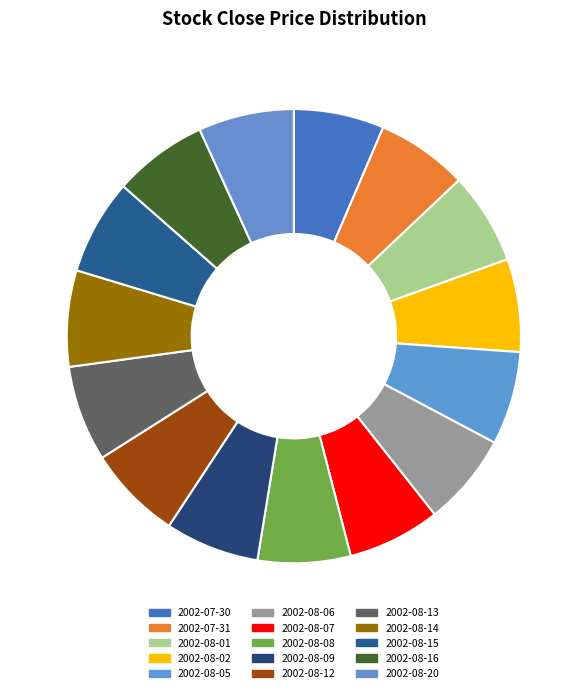

Is there a majority slice in this chart?

No